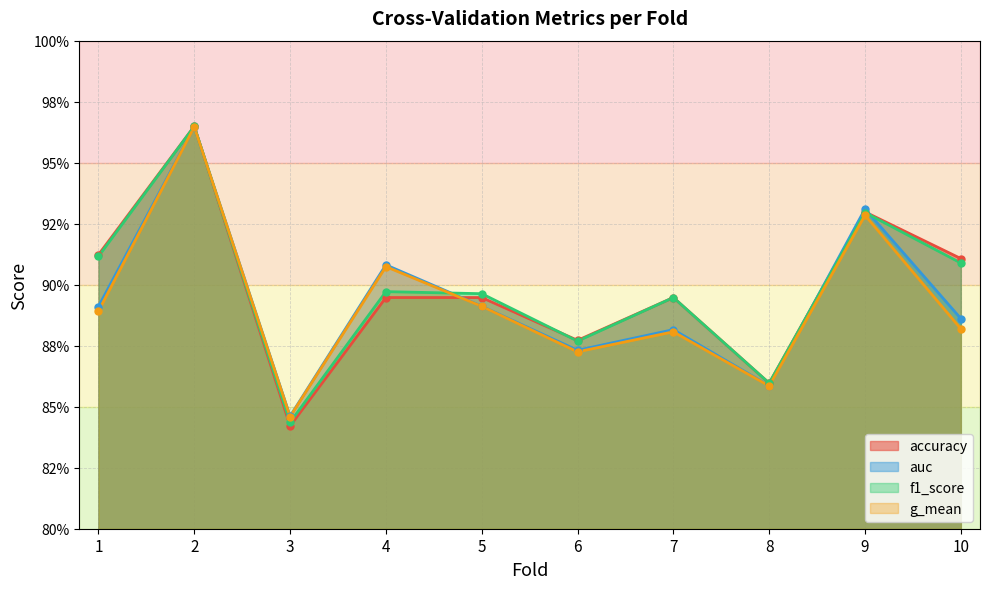

Is the value of f1_score at 8 greater than the value of auc at 8?

Yes